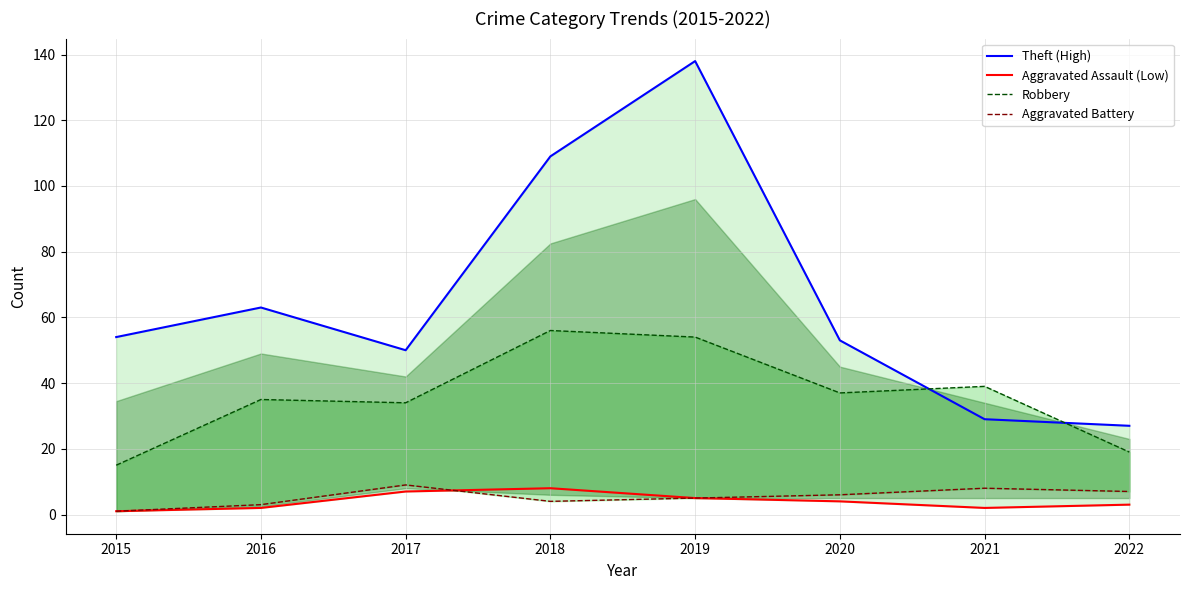

Is the value of Robbery at 2016 greater than the value of Aggravated Battery at 2020?

Yes